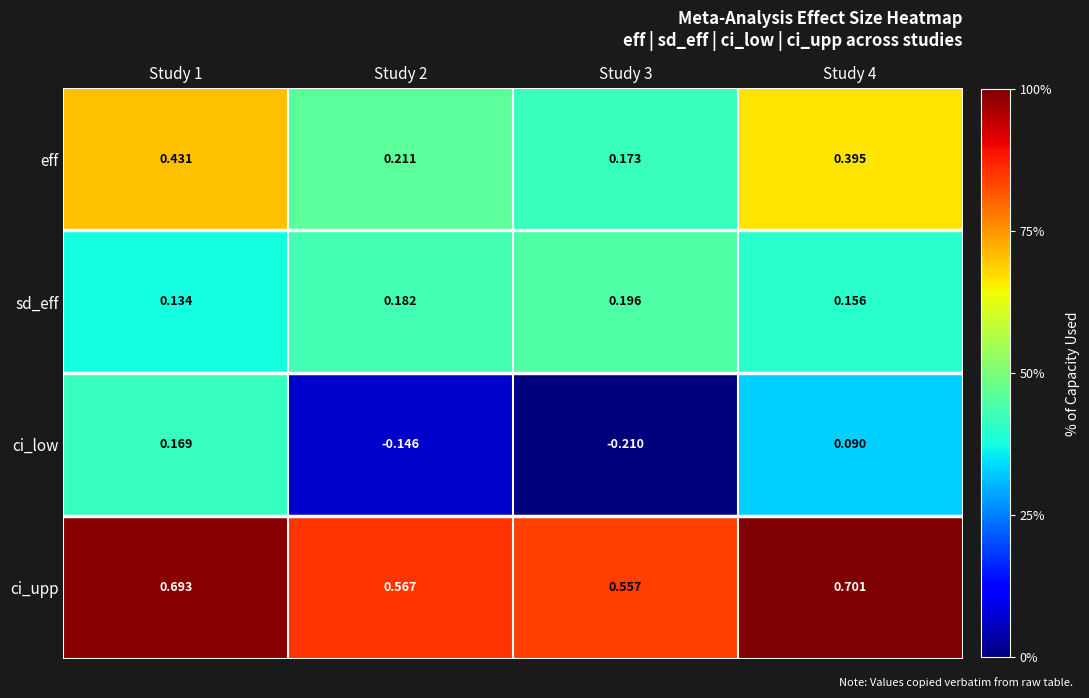

Rank the series at Study 4 from highest to lowest value.

ci_upp, eff, sd_eff, ci_low